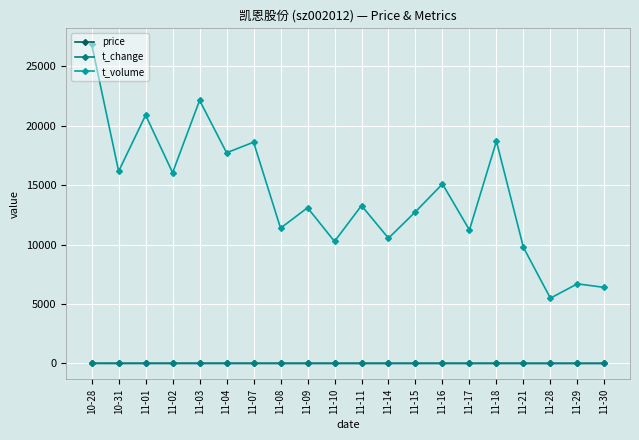

Which series changed the most between 11-03 and 11-30?

t_volume